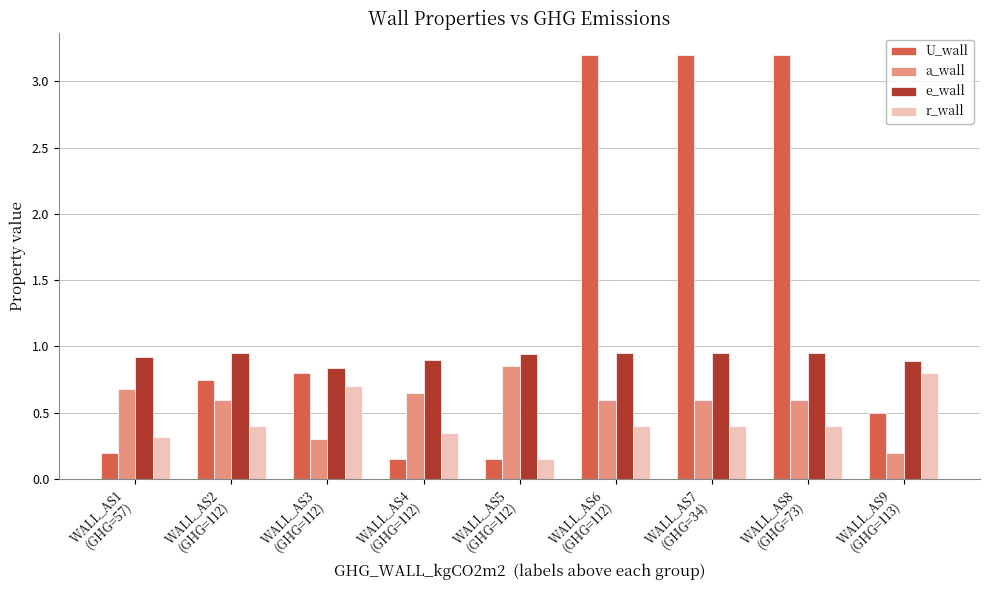

What is the sum of all a_wall values?

5.1